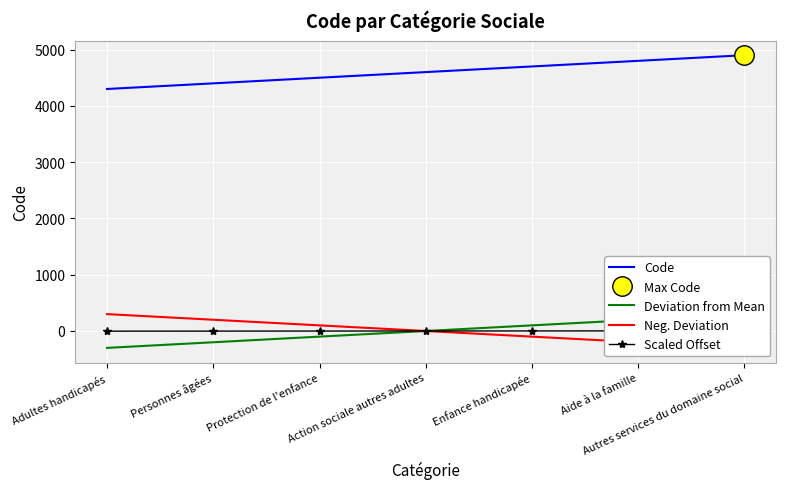

Is the value of Neg. Deviation at Personnes âgées greater than the value of Scaled Offset at Personnes âgées?

Yes